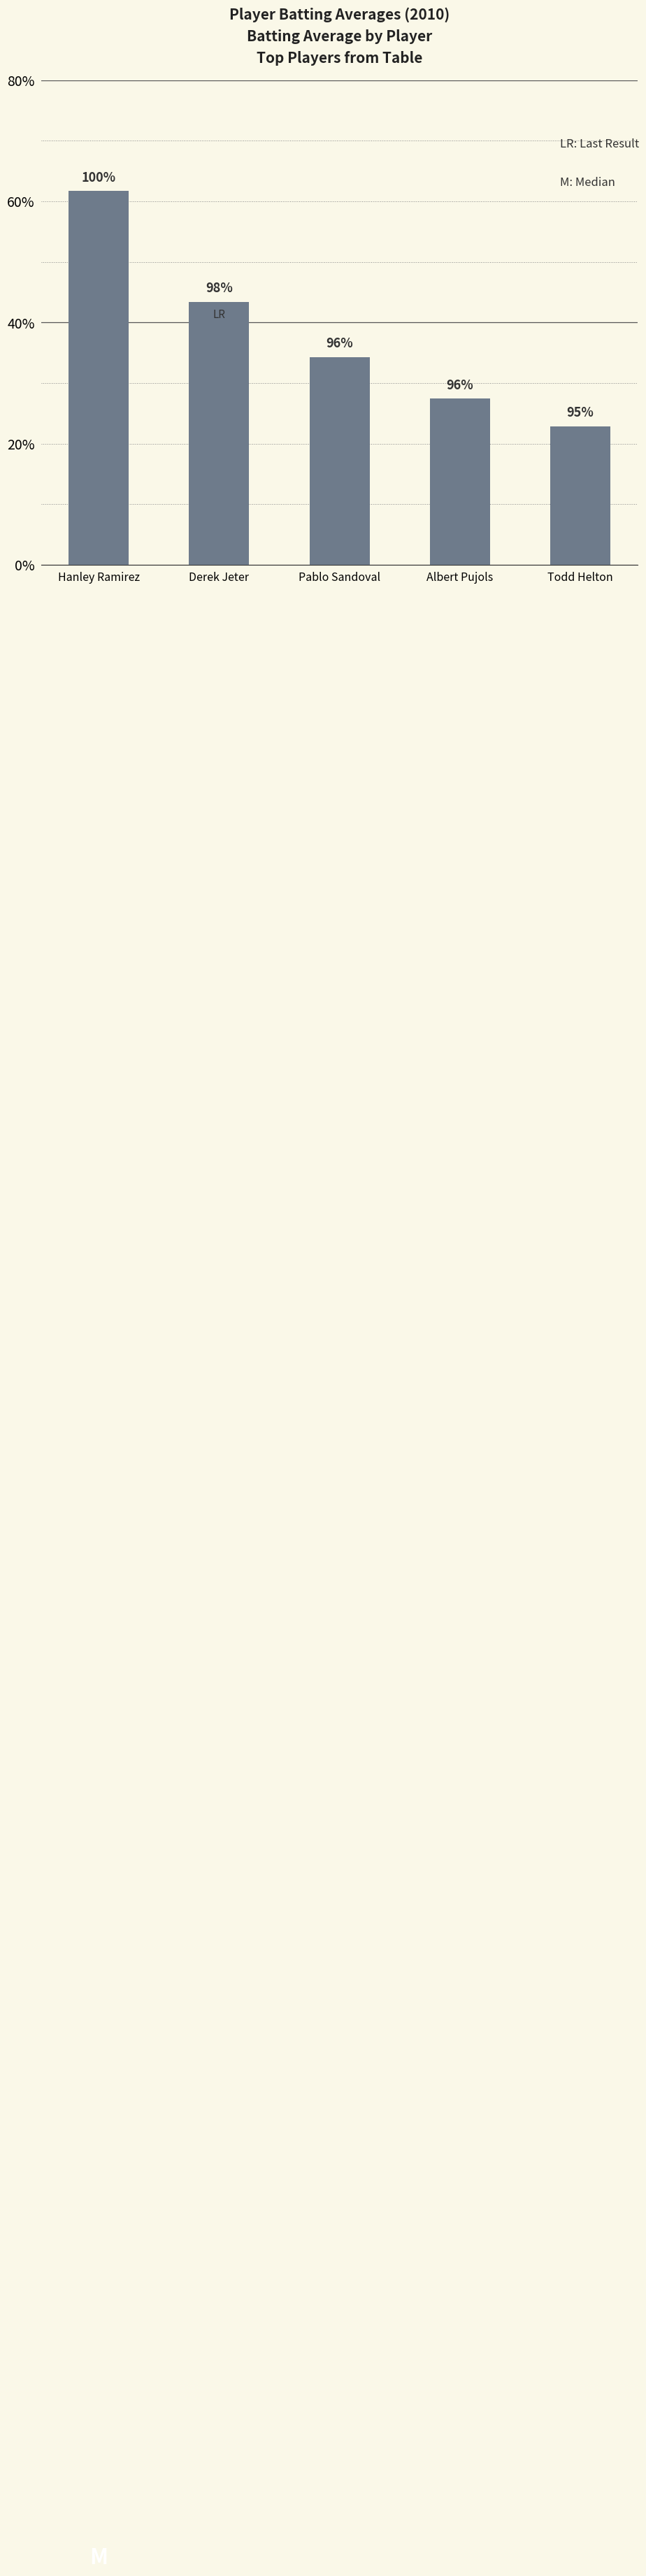

How many bars are there in total?

5